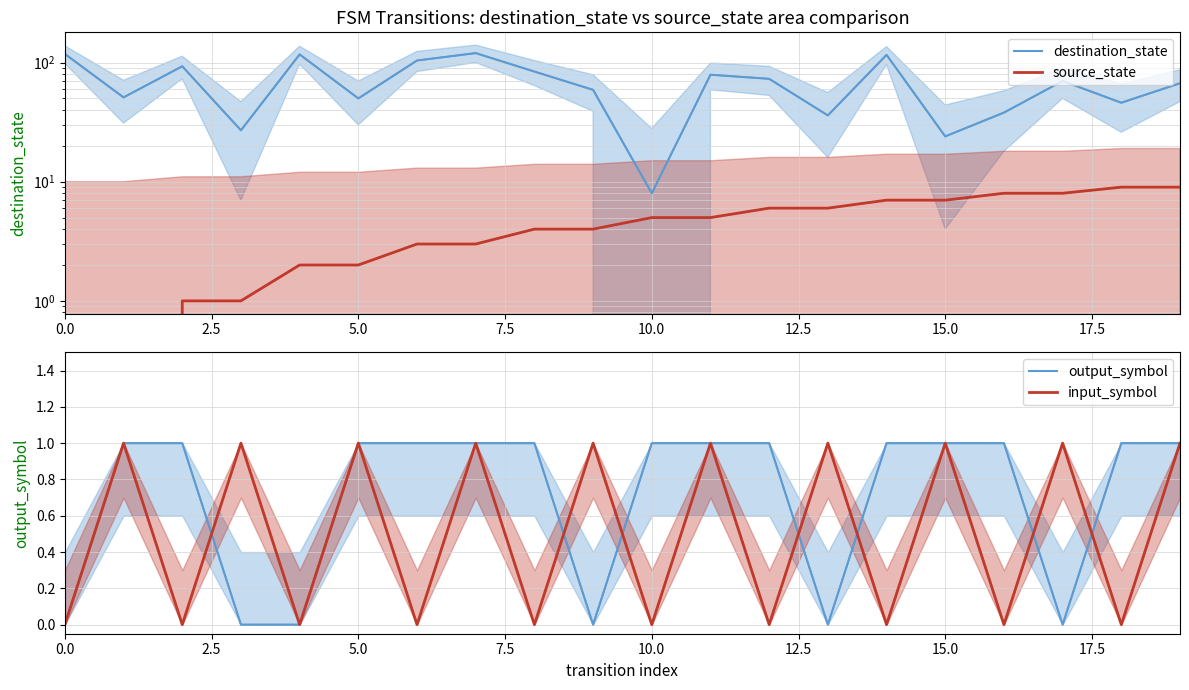

What is the label of the 3rd point from the left?

5.0